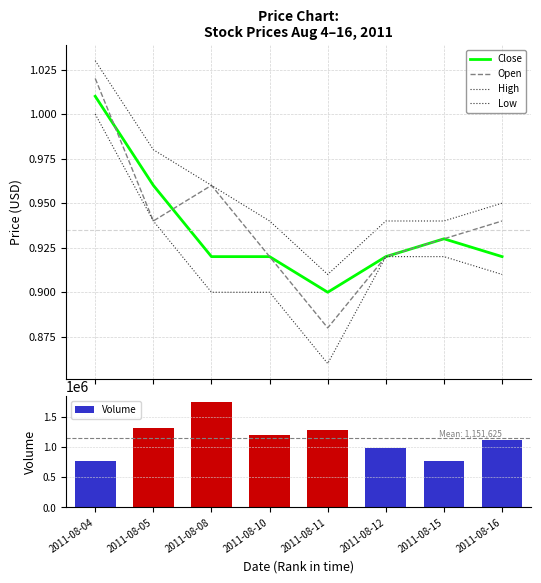

What is the difference between the maximum and minimum values in the Low series?

0.1